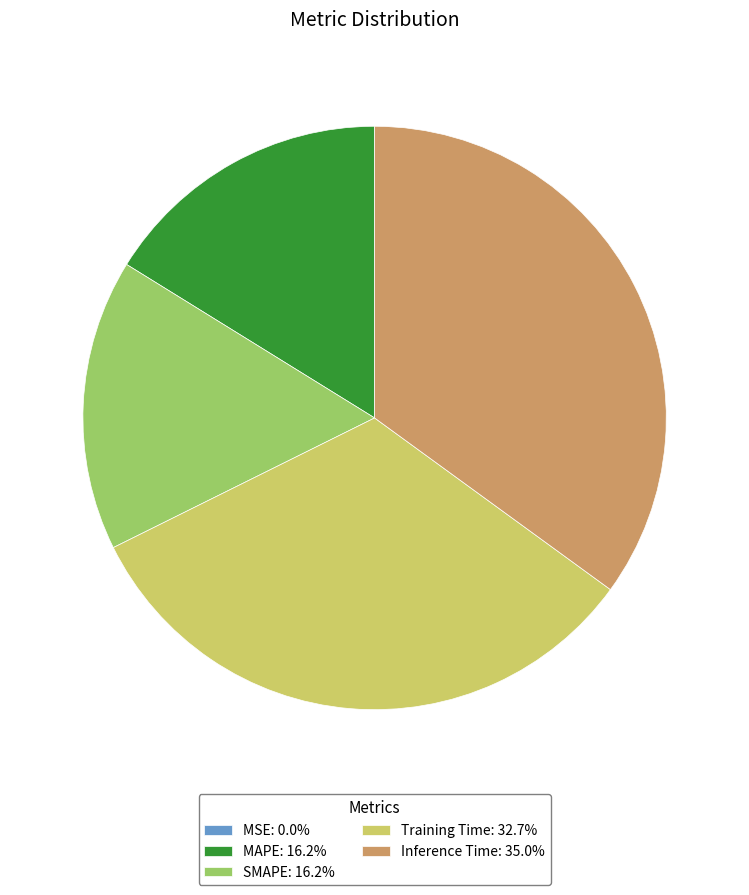

Is Training Time: 32.7% the majority of the pie?

No